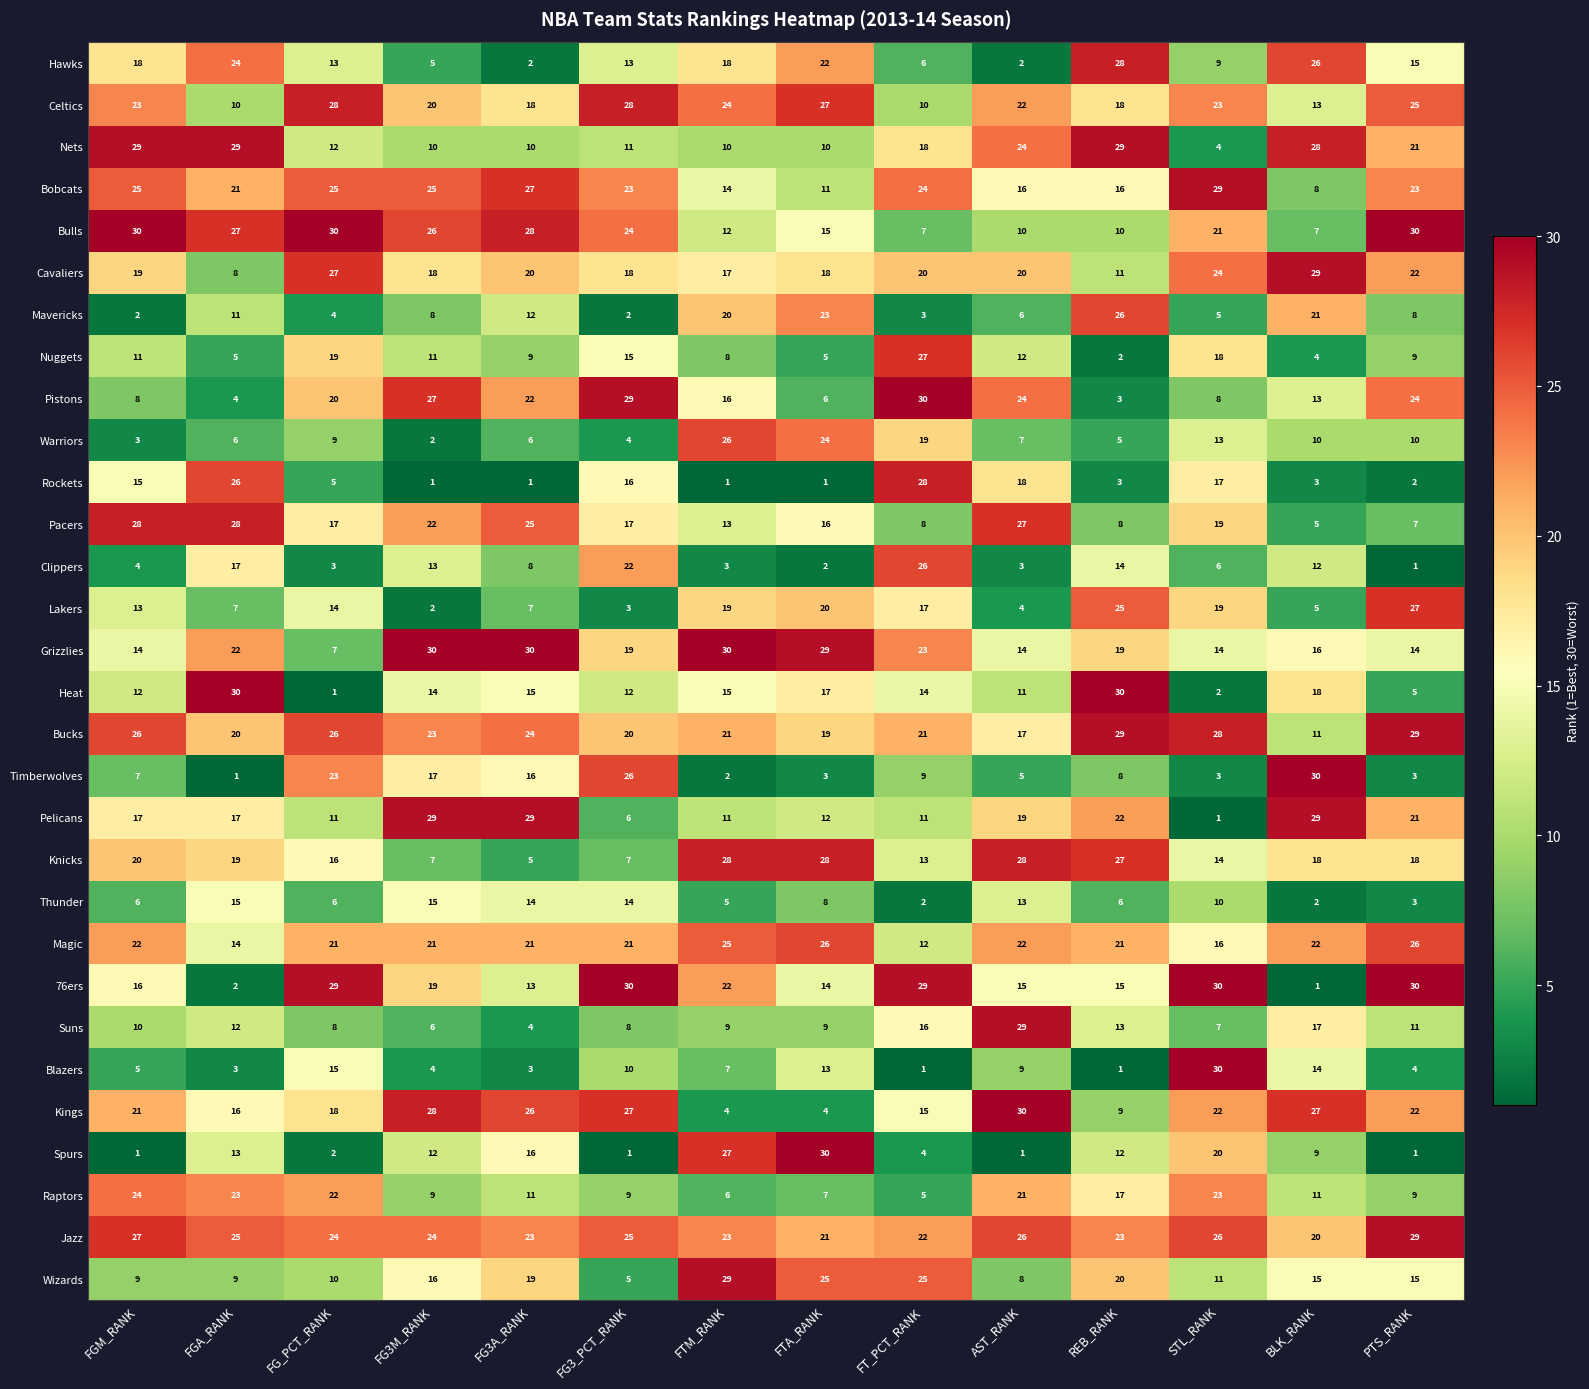

What is the smallest value displayed?

1